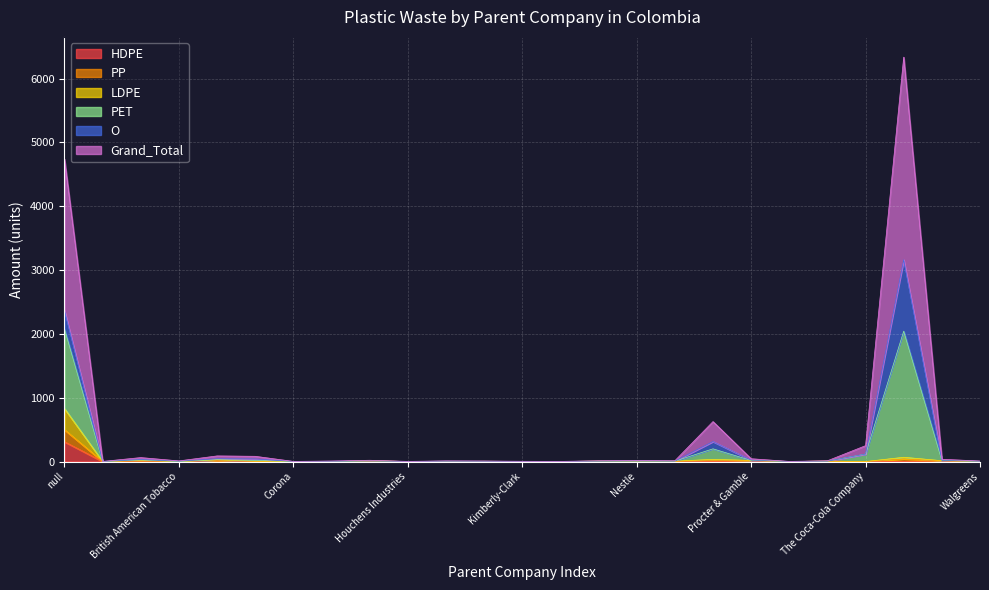

List the labels in order of PET value, largest first.

Unbranded, null, Pepsico, The Coca-Cola Company, Colgate-Palmolive, Colombina, Bimbo, Procter & Gamble, Unilever, Herbalife, Nestle, Mondelez International, Parmalat, The Clorox Group, British American Tobacco, Johnson & Johnson, Heineken International, Kellogg Company, Walgreens, Kimberly-Clark, Alliance Global Group, Corona, Houchens Industries, Mars, Incorporated, Reckitt Benckiser